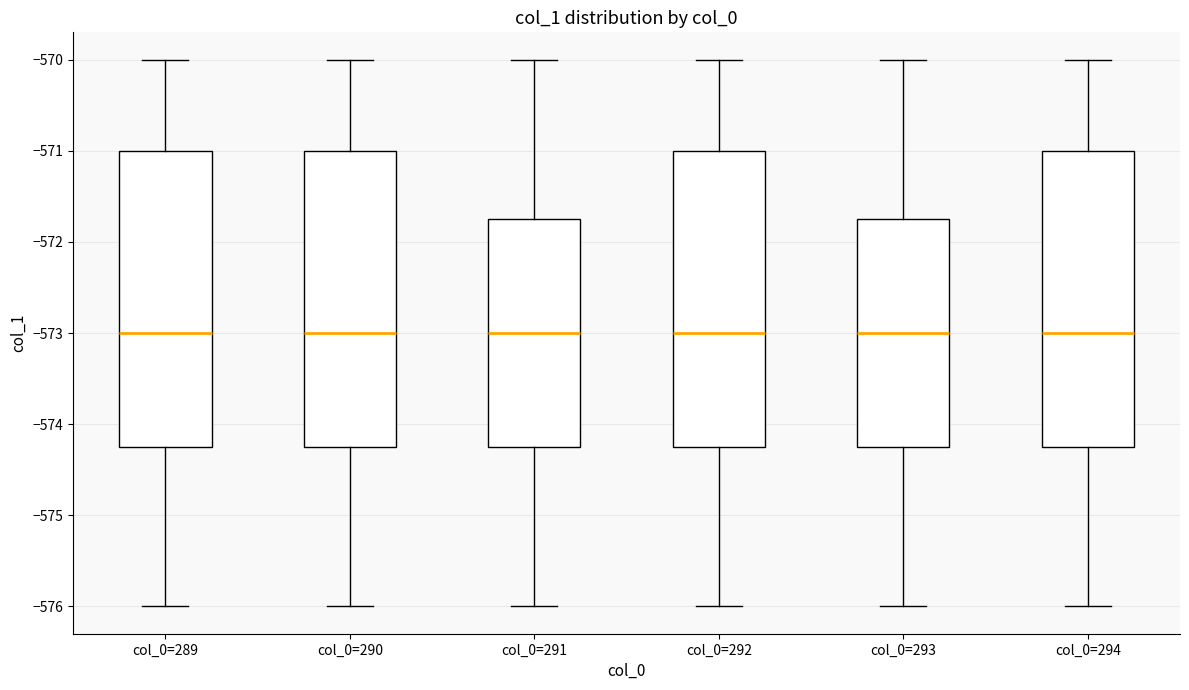

Where does the median line of the box for col_0=289 sit on the y-axis? The values are not printed on the chart, so give them approximately, as read against the axis.

-573.0